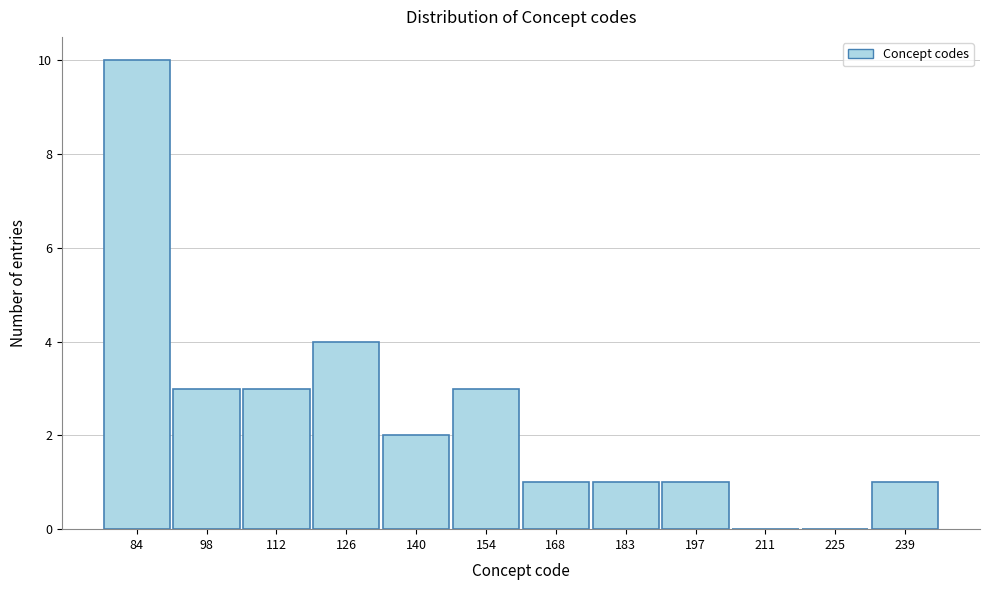

Reading left to right, list all the values displayed in this chart.

84=10	98=3	112=3	126=4	140=2	154=3	168=1	183=1	197=1	211=0	225=0	239=1